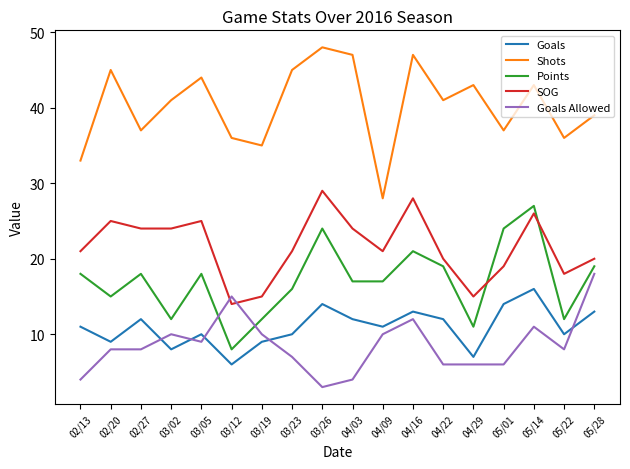

Reading left to right, what are all the values shown in this chart?

Goals: 11	9	12	8	10	6	9	10	14	12	11	13	12	7	14	16	10	13
Shots: 33	45	37	41	44	36	35	45	48	47	28	47	41	43	37	43	36	39
Points: 18	15	18	12	18	8	12	16	24	17	17	21	19	11	24	27	12	19
SOG: 21	25	24	24	25	14	15	21	29	24	21	28	20	15	19	26	18	20
Goals Allowed: 4	8	8	10	9	15	10	7	3	4	10	12	6	6	6	11	8	18